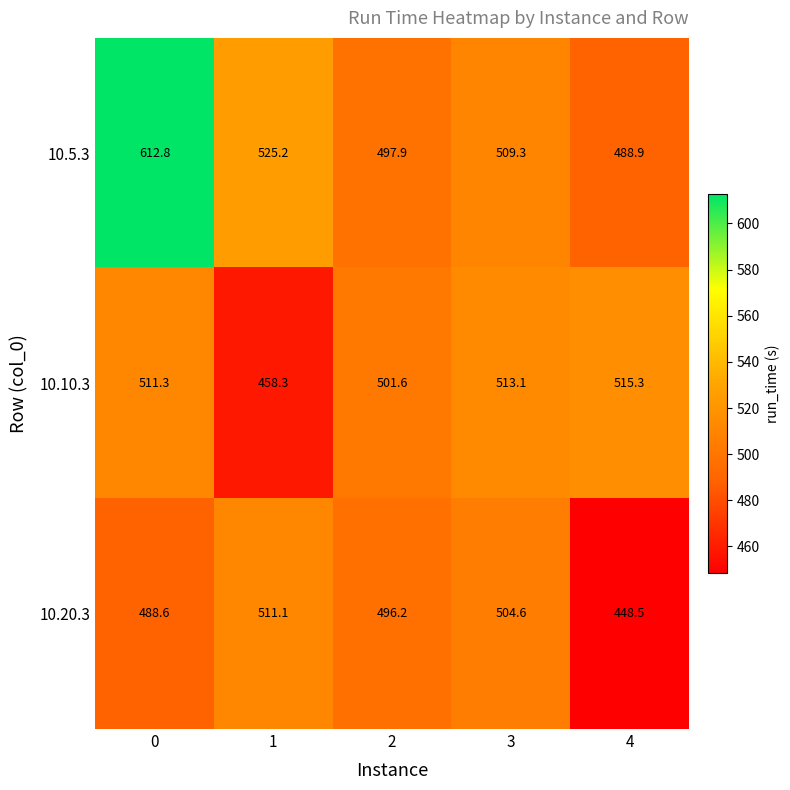

Which series has the largest range (max minus min)?

10.5.3